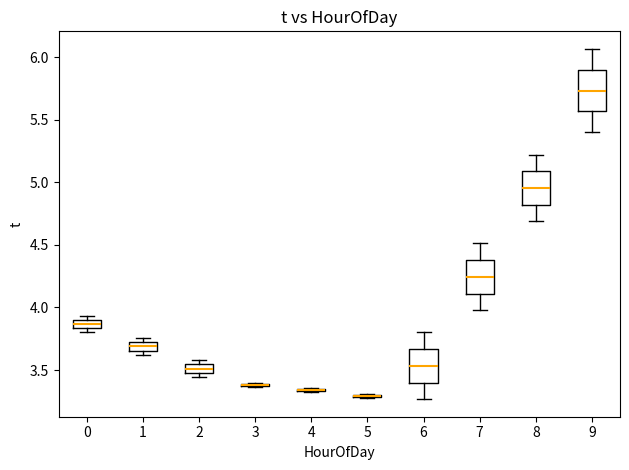

Where does the upper whisker of the box at x = 6 end on the y-axis? The values are not printed on the chart, so give them approximately, as read against the axis.

3.80